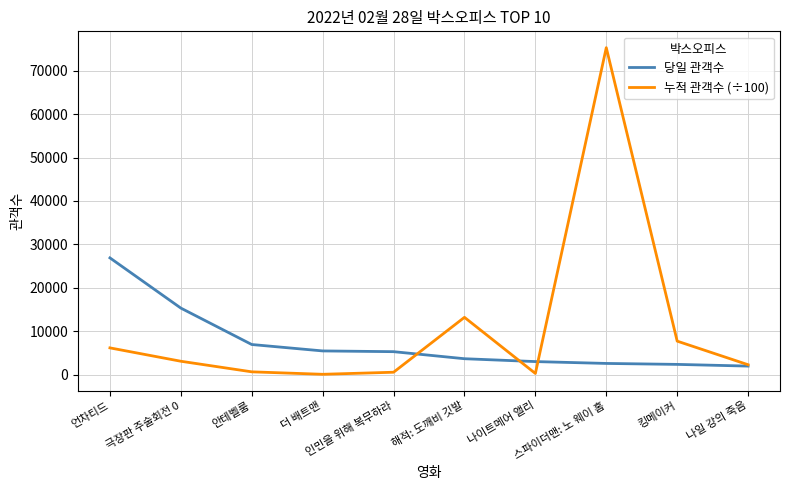

What is the difference between the second highest and second lowest values in the 누적 관객수 (÷100) series?

12929.7